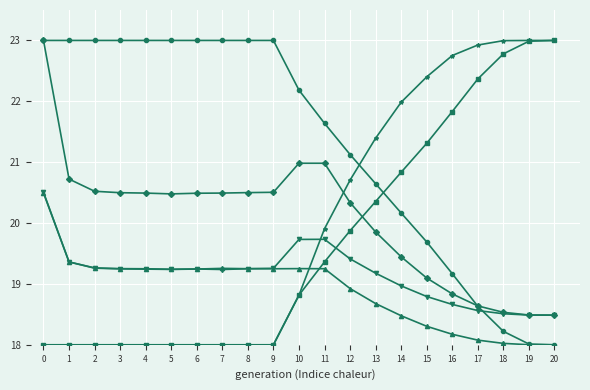

What is the spread (max minus min) of values at 17?

4.8